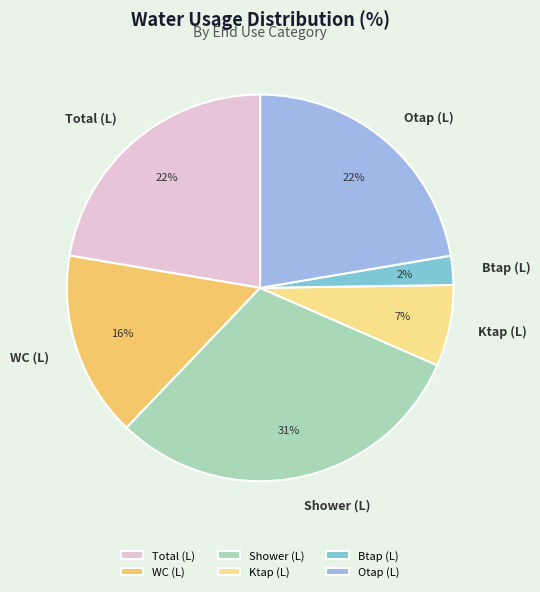

Count the number of slices in the pie.

6